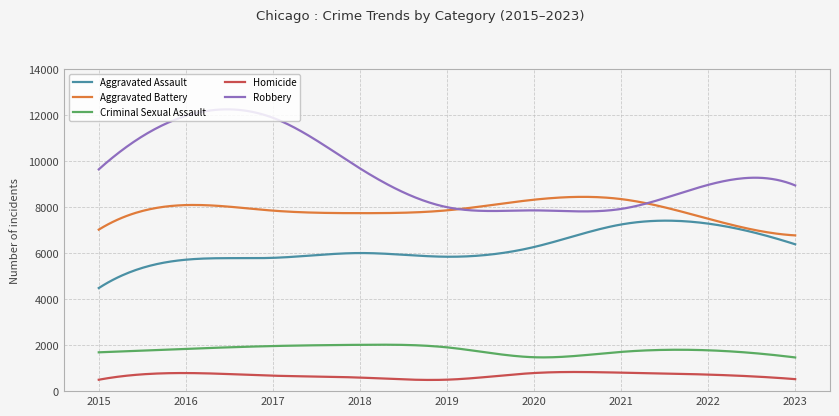

Which series has the widest spread of values?

Robbery